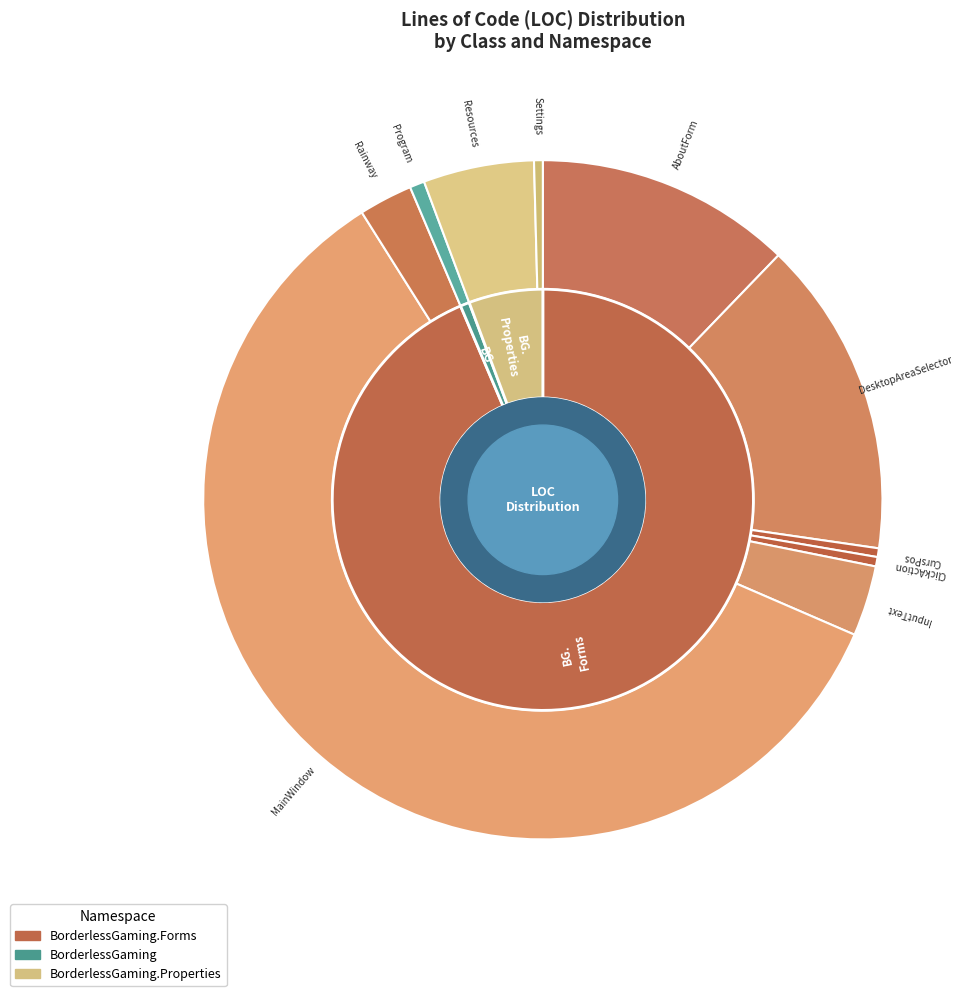

How many segments does this pie chart have?

10